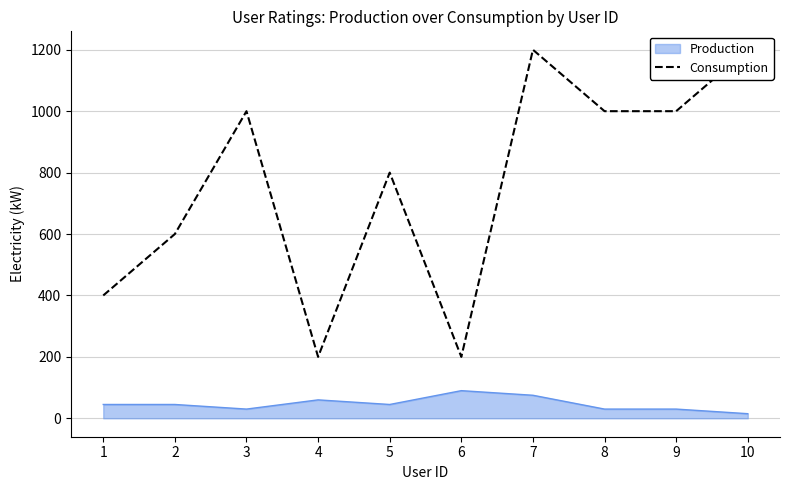

What is the greatest value displayed?

1200